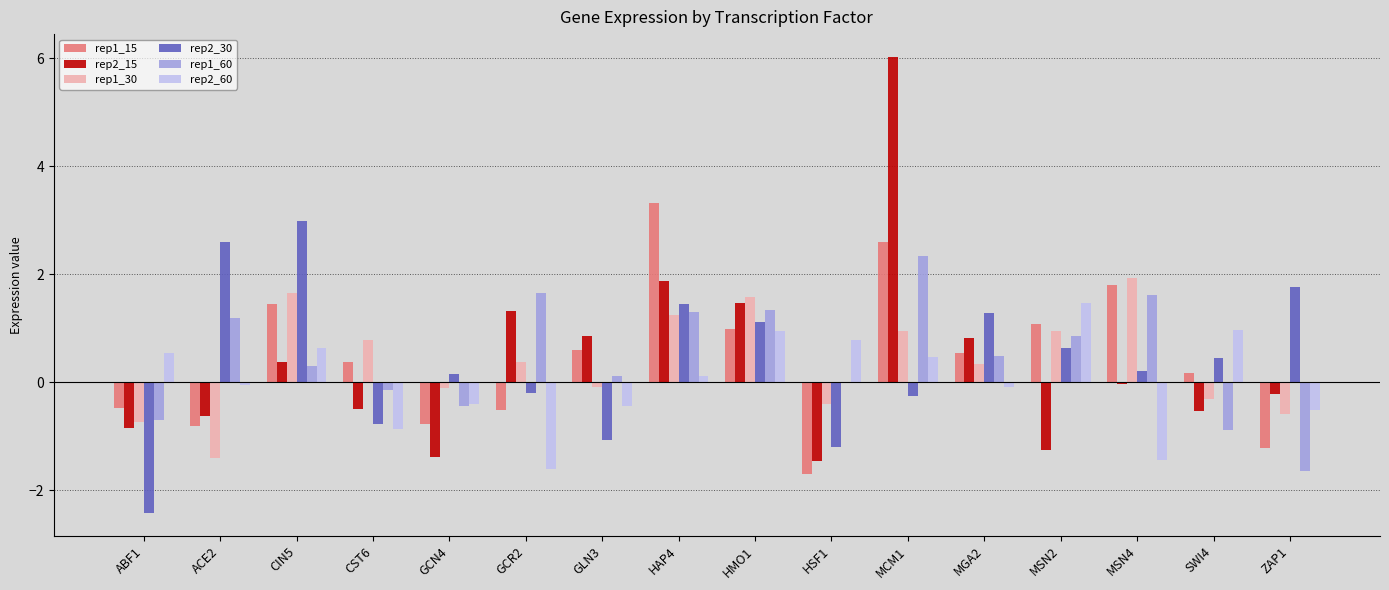

What is the average value of the rep1_15 series?

0.5